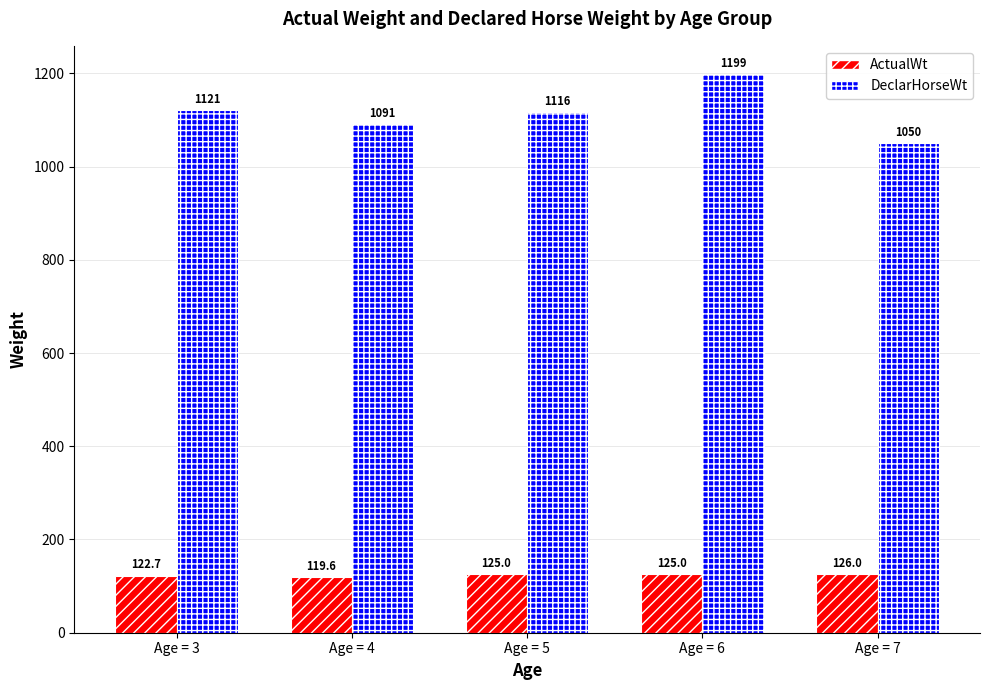

List the series in order of their overall mean, lowest first.

ActualWt, DeclarHorseWt